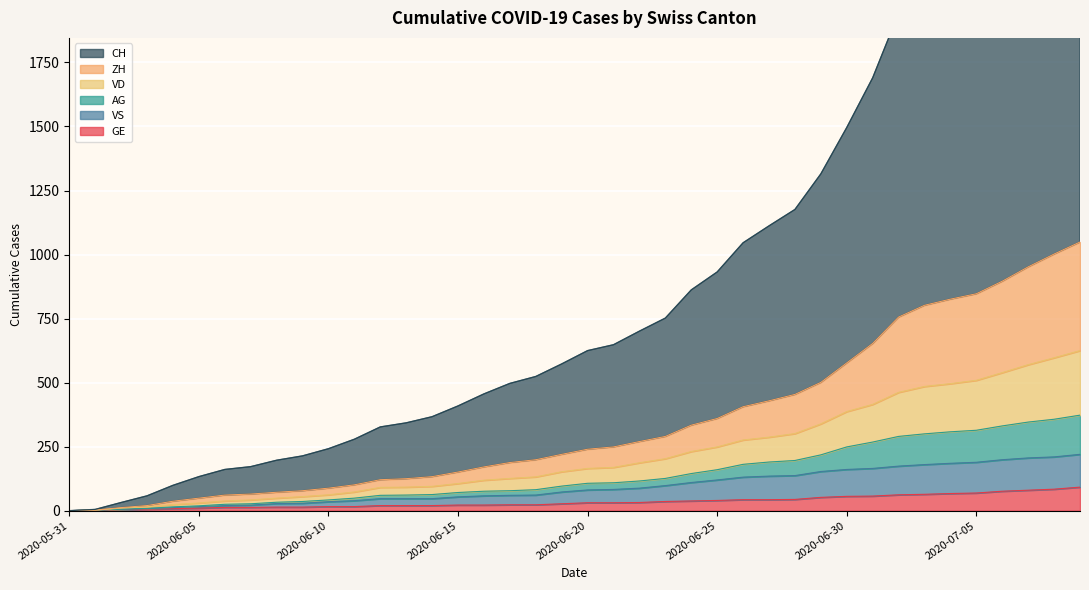

At how many categories does at least one series exceed 2676?

1